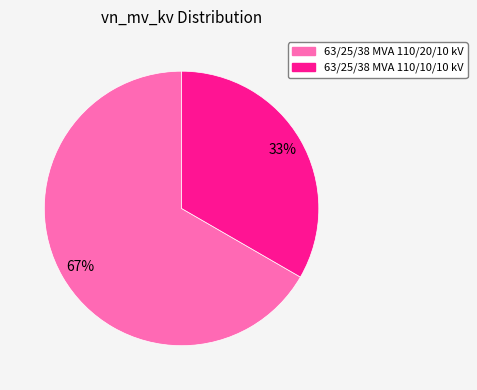

Which category accounts for the majority?

63/25/38 MVA 110/20/10 kV